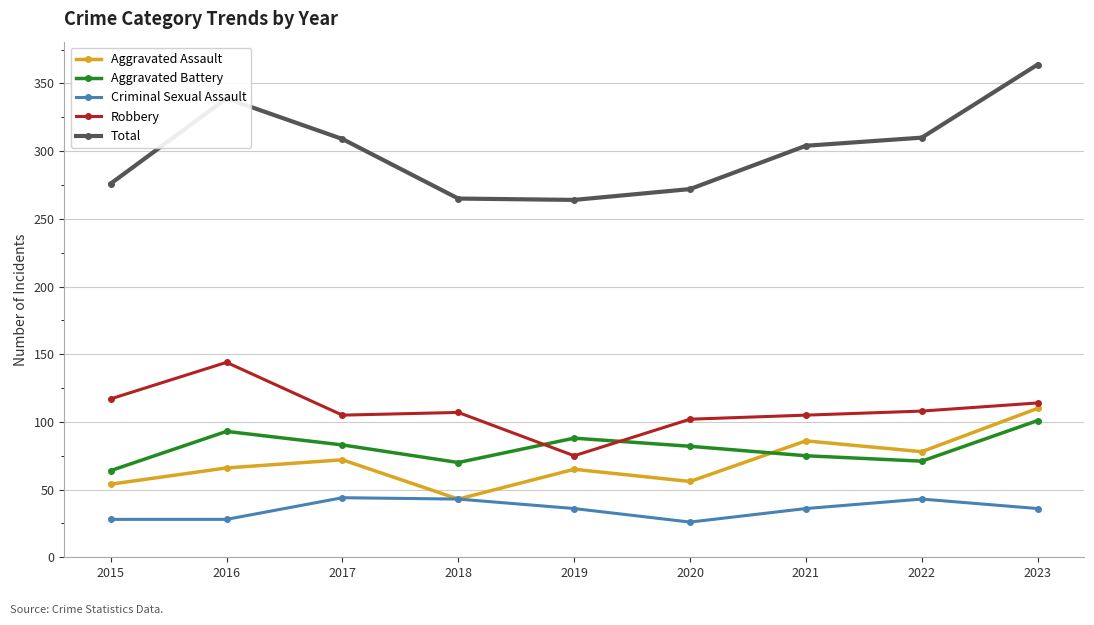

Is the value of Criminal Sexual Assault at 2021 greater than the value of Total at 2021?

No